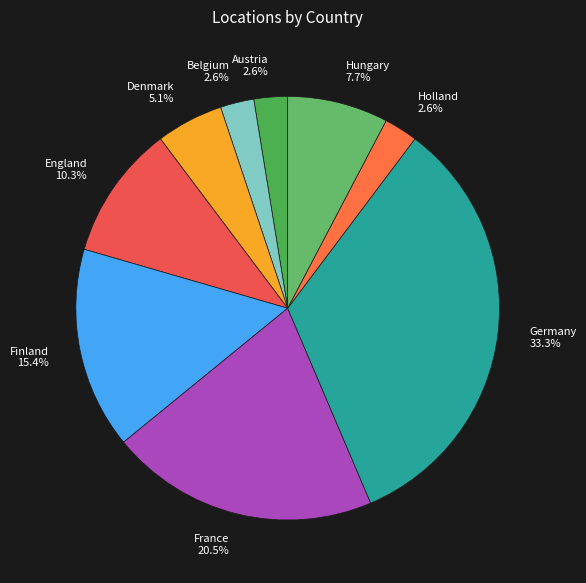

Count the number of slices in the pie.

9